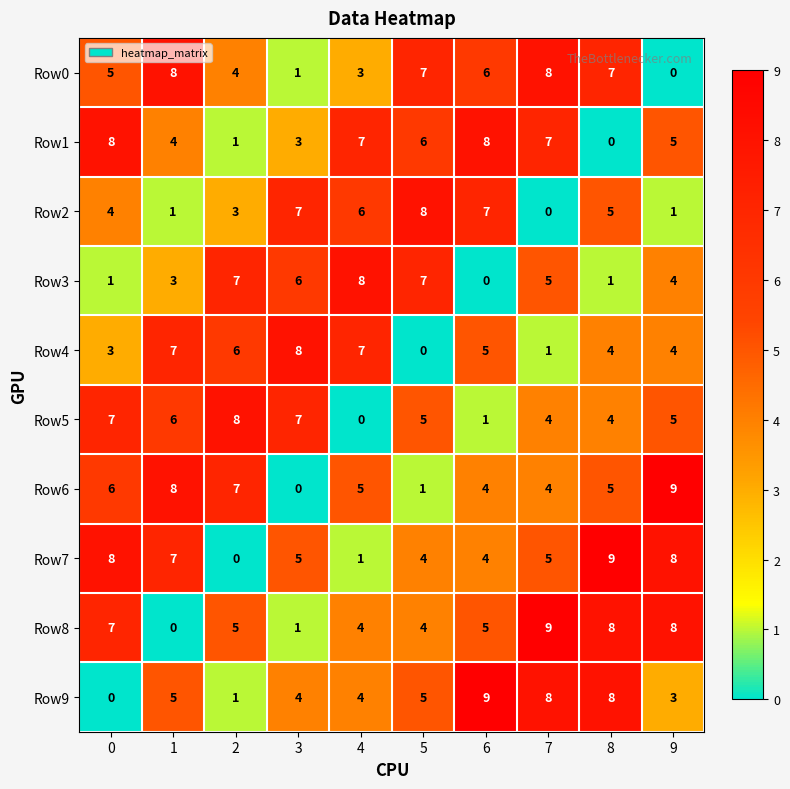

Count the Row3 values in the range 1 to 7.

8